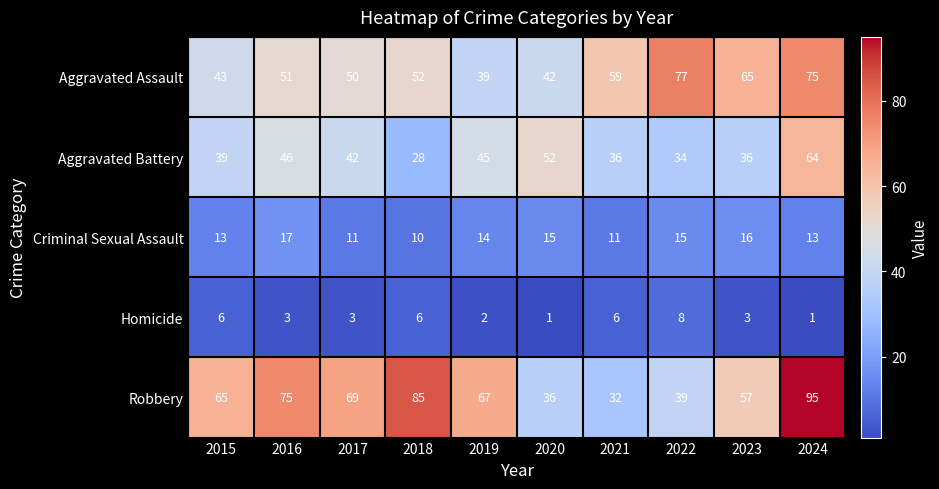

Where does the Aggravated Battery series first go above 42?

2016